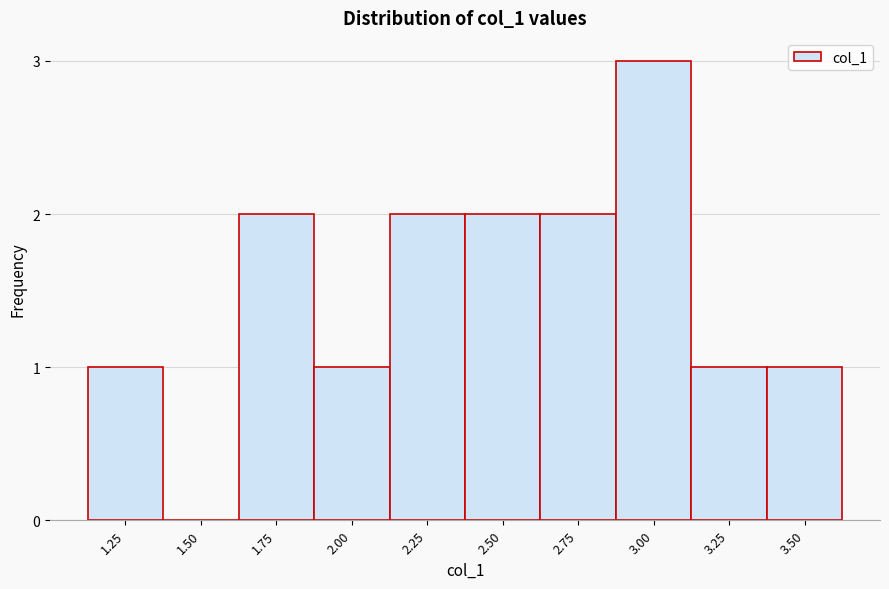

Reading right to left, extract all data points from this chart.

3.50=1	3.25=1	3.00=3	2.75=2	2.50=2	2.25=2	2.00=1	1.75=2	1.50=0	1.25=1